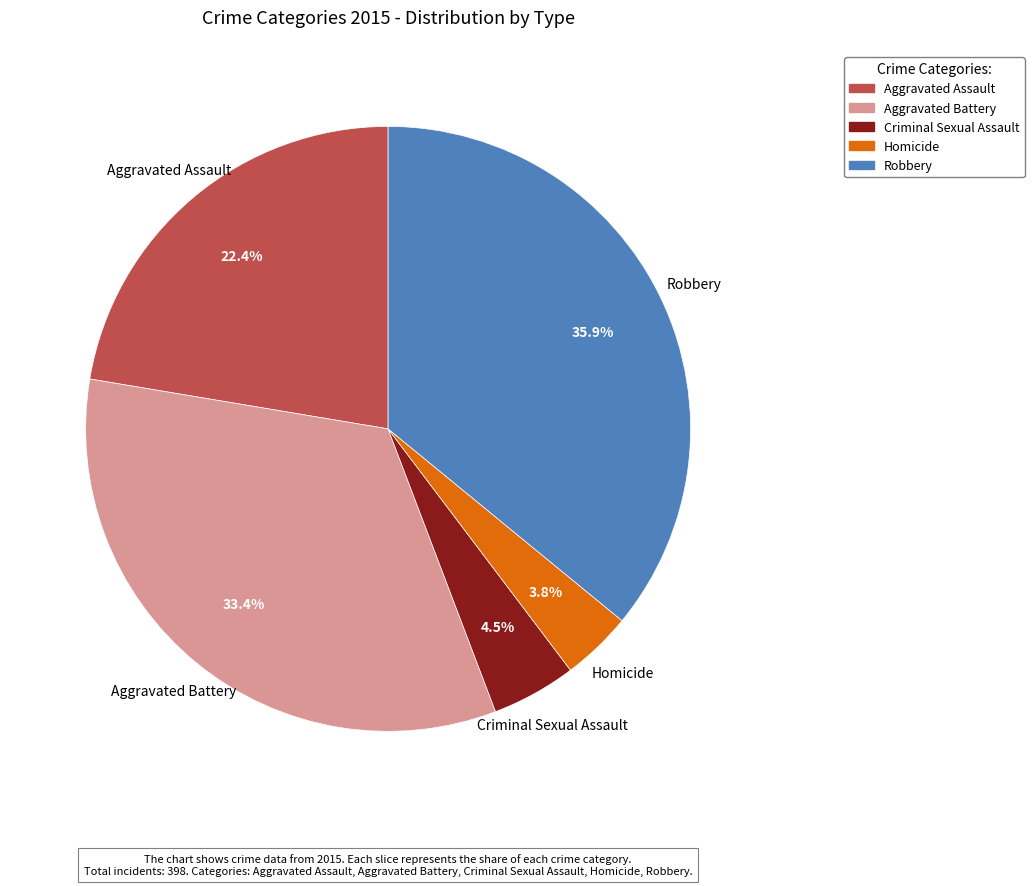

Rank the categories by value from lowest to highest.

Homicide, Criminal Sexual Assault, Aggravated Assault, Aggravated Battery, Robbery